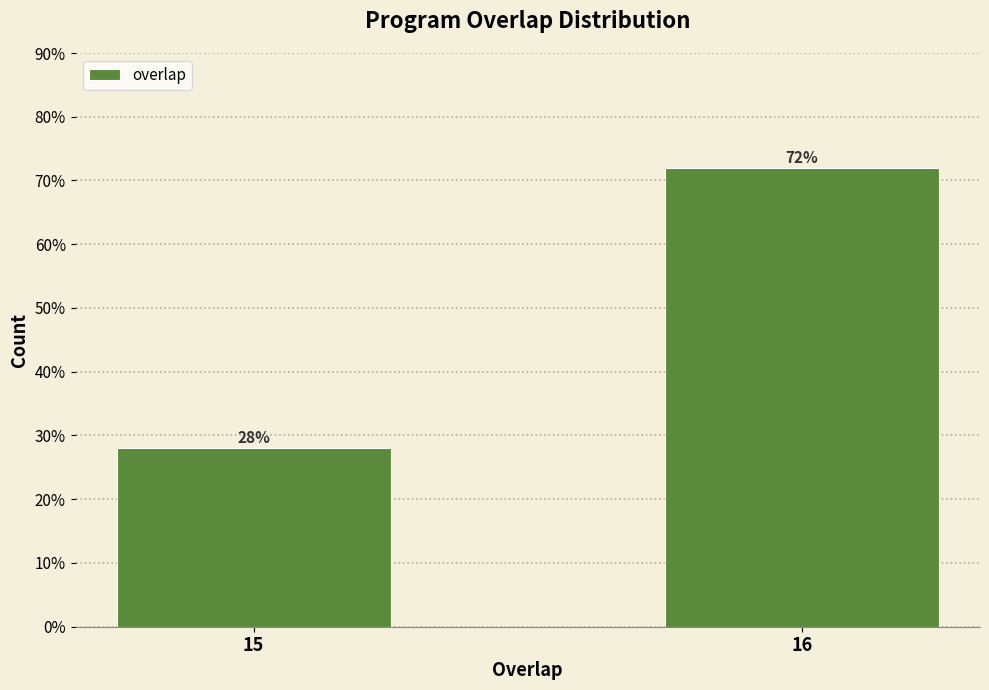

Reading left to right, what are all the values shown in this chart?

28.0	72.0